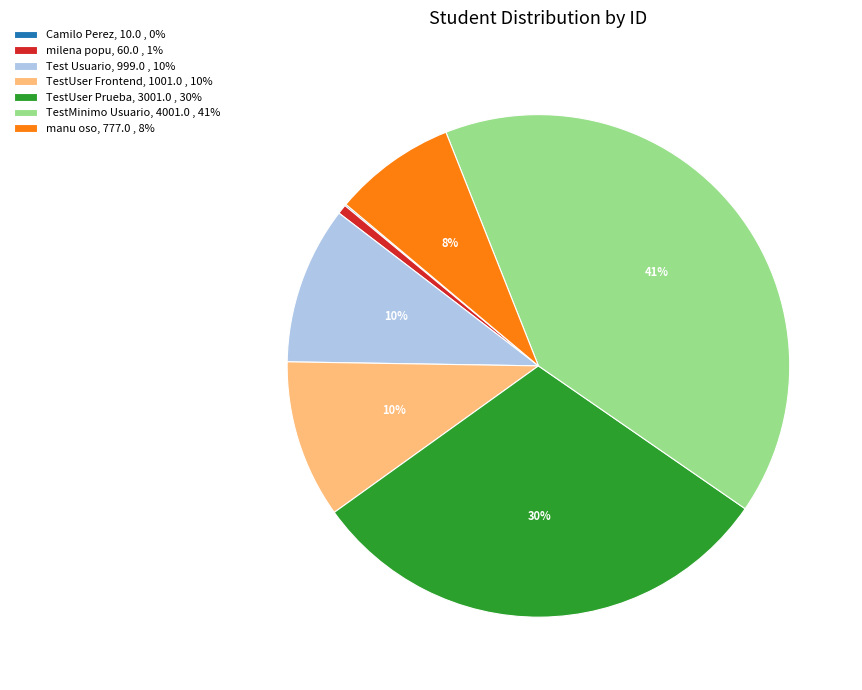

To the nearest percent, what is the average slice percentage?

14%